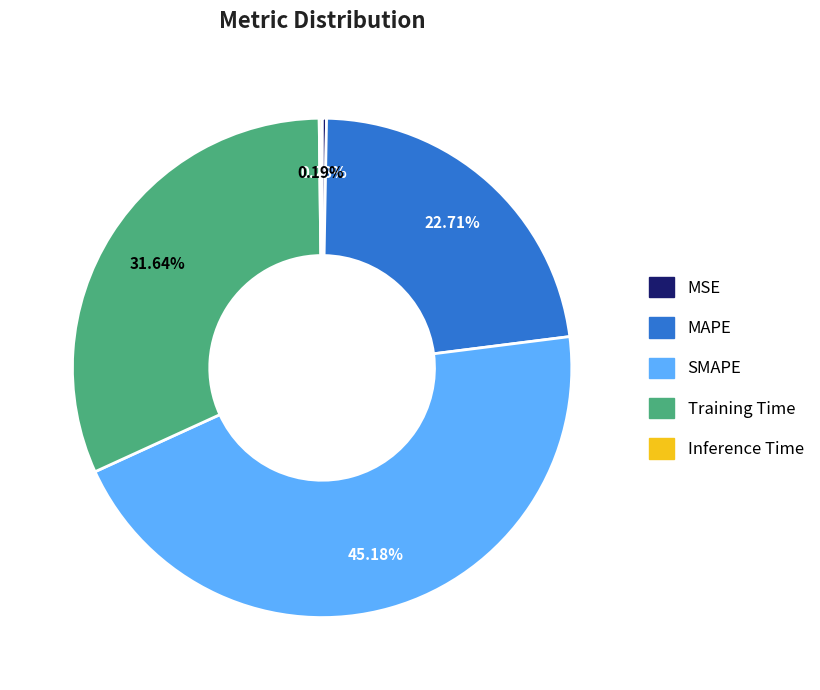

Combined, do MSE and MAPE account for over 50%?

No